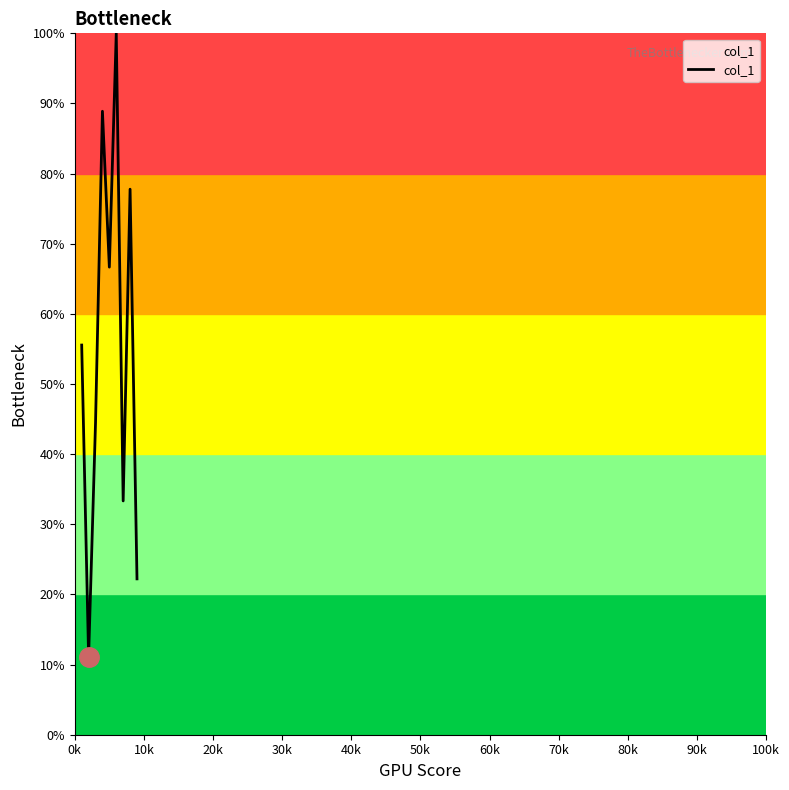

What is the difference between the maximum and minimum values?

88.9